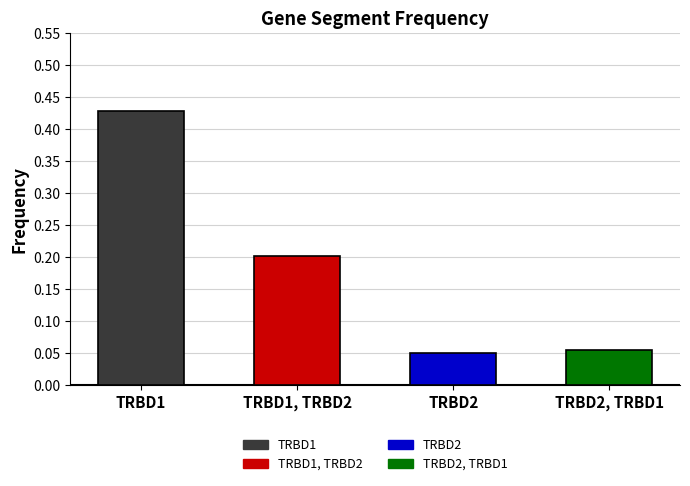

What is the maximum value shown in the chart?

0.4